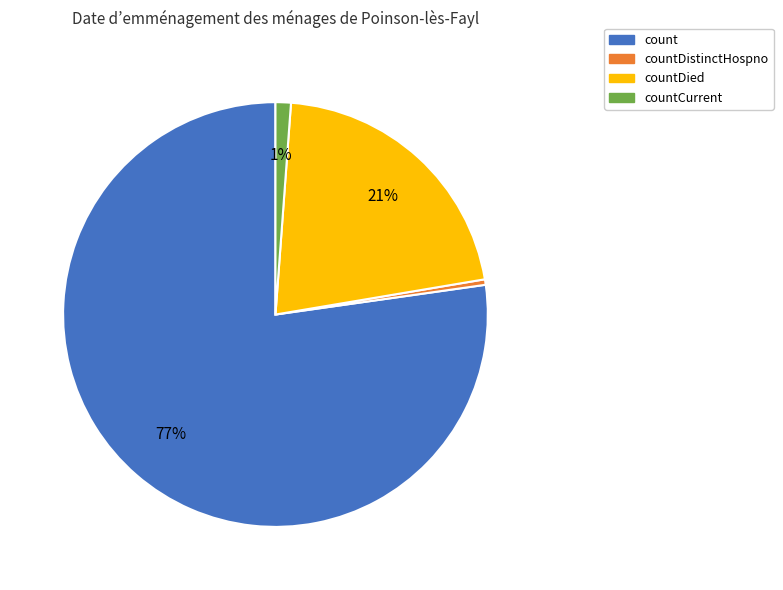

True or false: count accounts for 77% of the total.

True